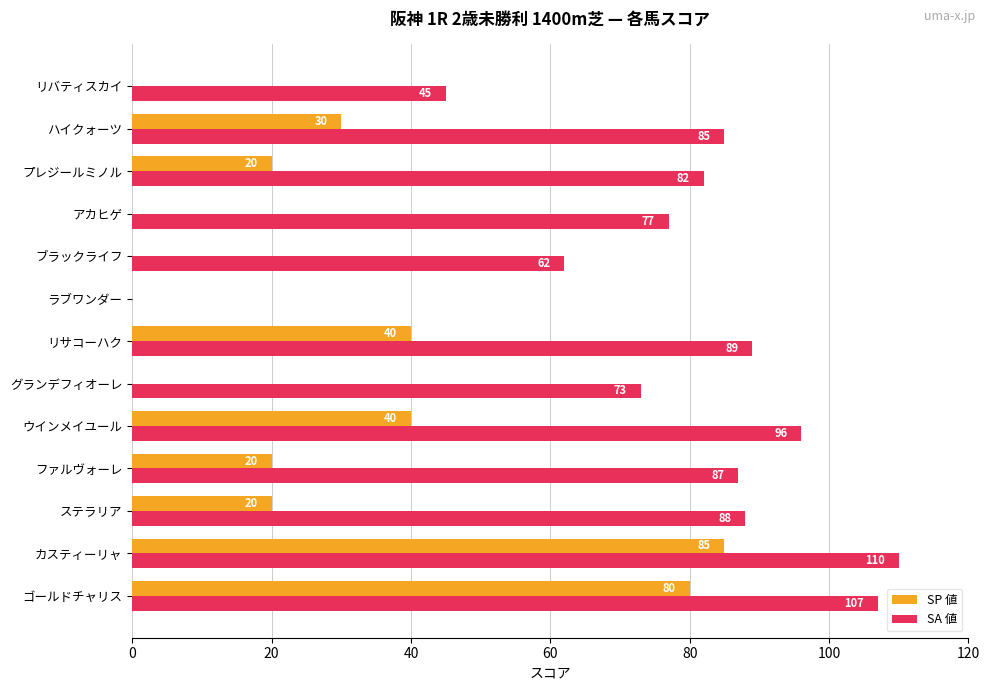

Read the SP 値 value at ウインメイユール.

40